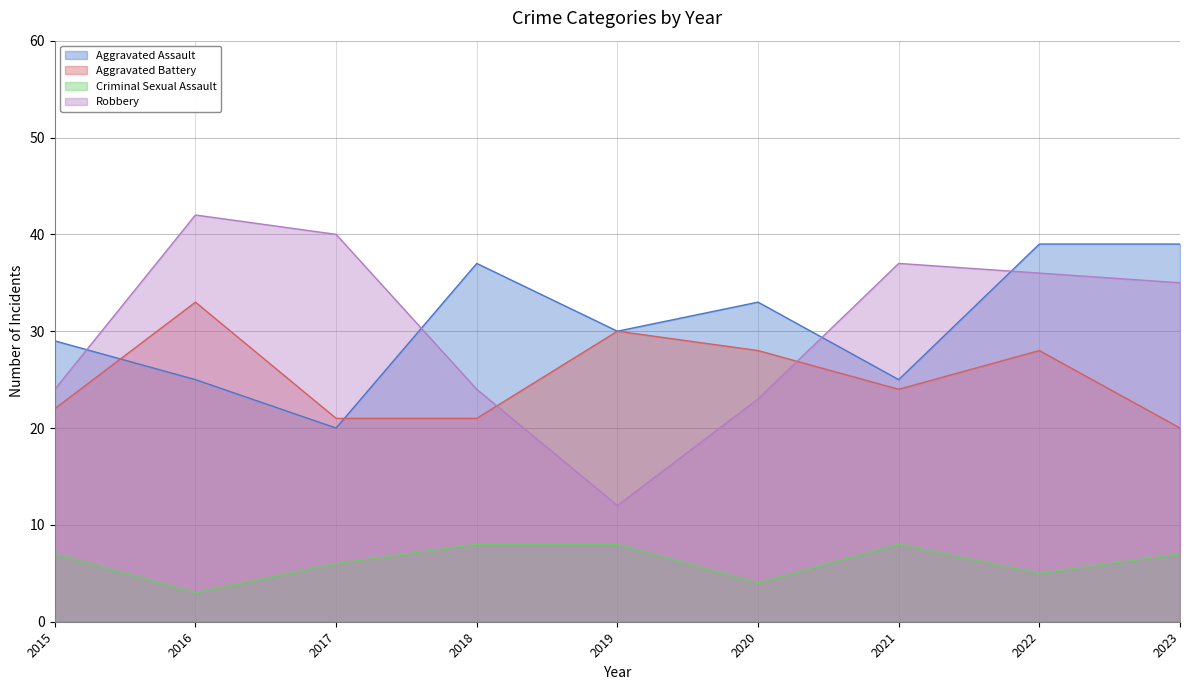

Which category has the highest value in the Aggravated Battery series?

2016